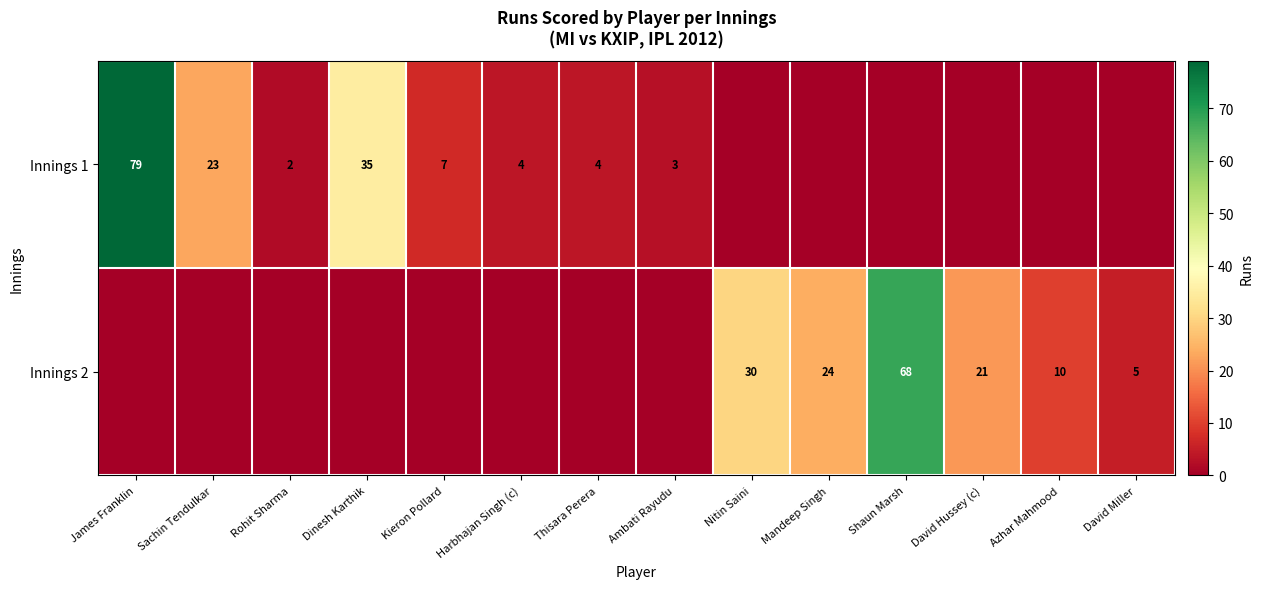

Is it true that Innings 1 equals 4 at Thisara Perera?

True